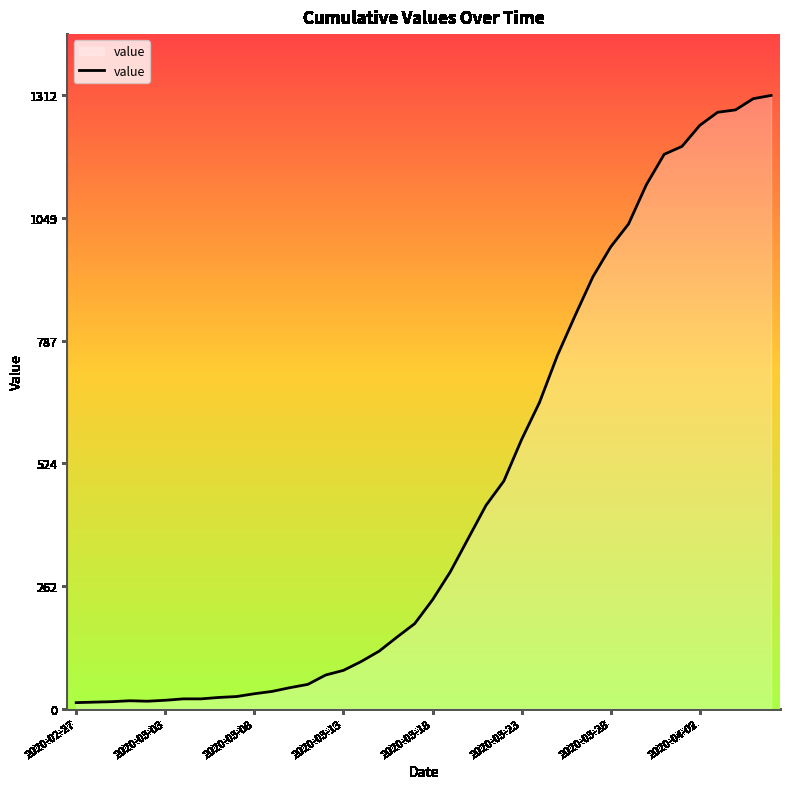

What is the greatest value displayed?

1312